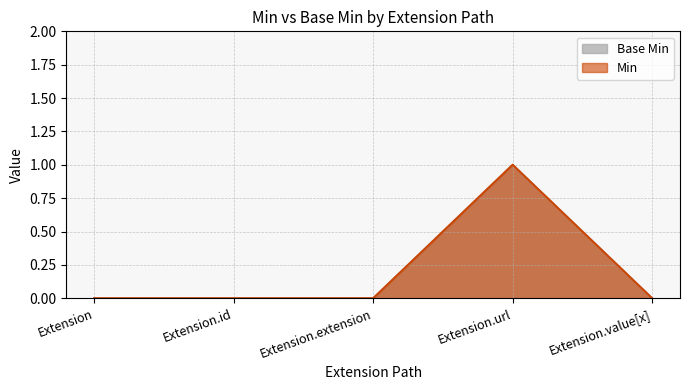

The Base Min series shows 0 at Extension. True or false?

True